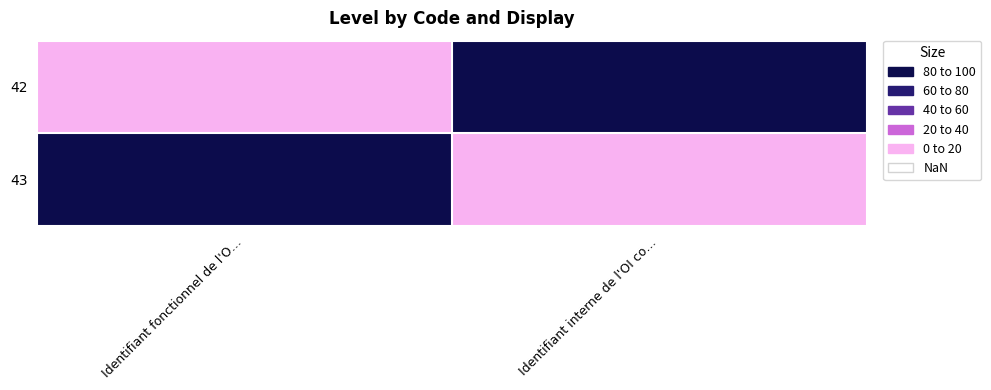

Rank the series by their maximum value, from lowest to highest.

42, 43